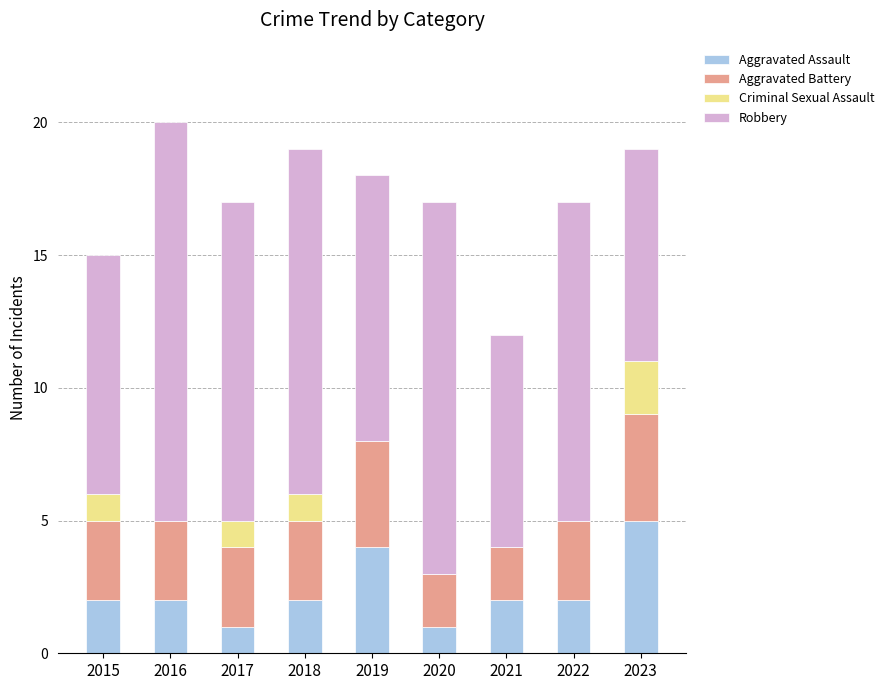

Is it true that Aggravated Assault equals 1 at 2017?

True